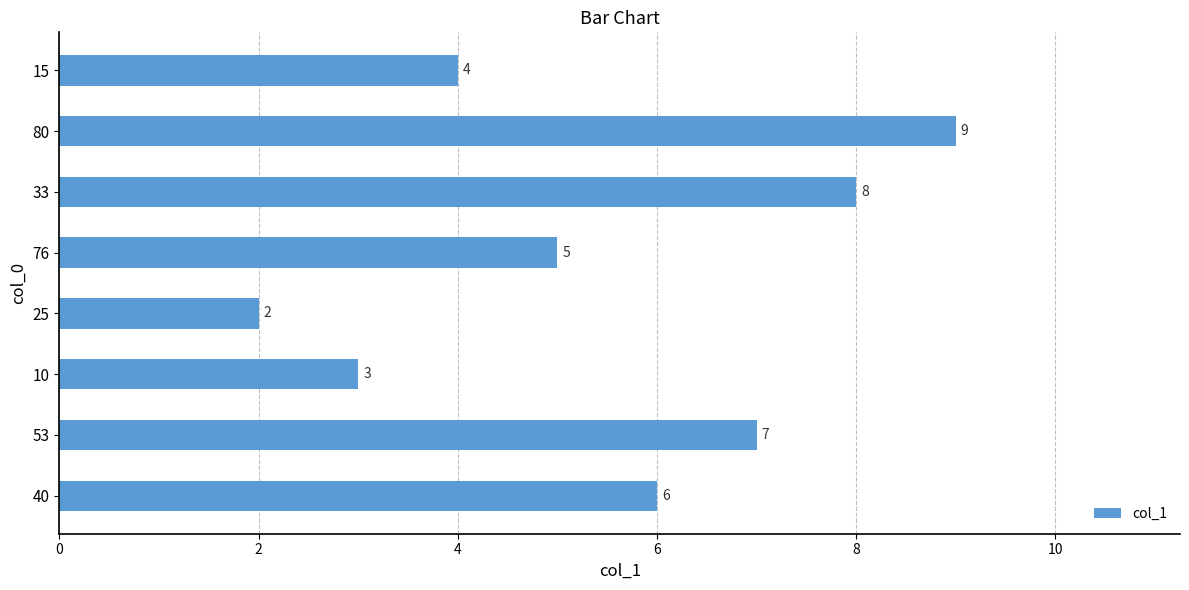

Approximately how many times larger is the value at 10 compared to 80?

0.3